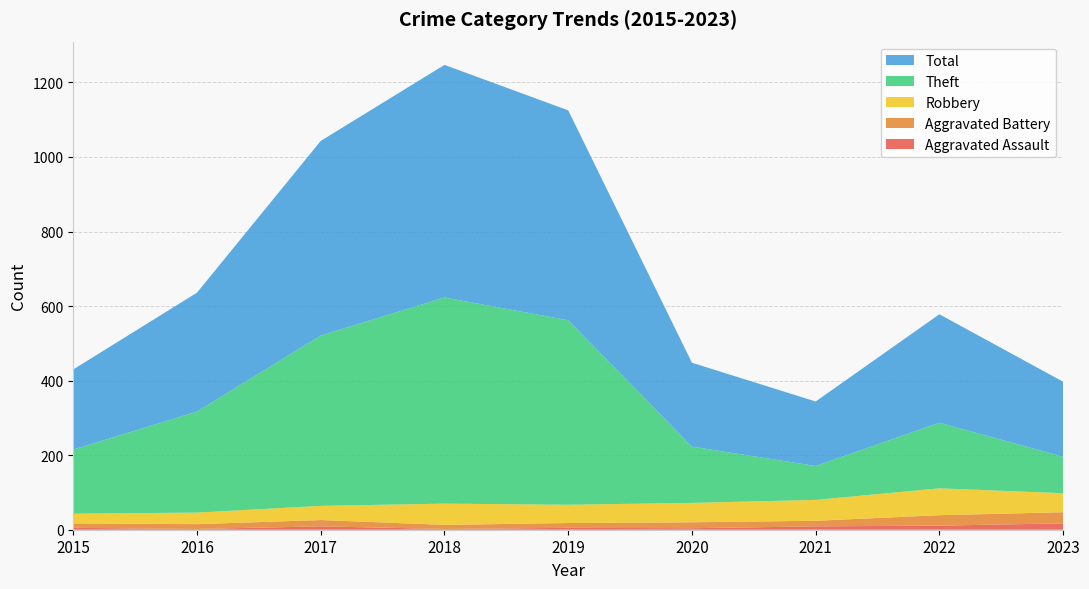

Reading right to left, list all the values displayed in this chart.

Aggravated Assault: 17	11	9	4	5	2	9	2	5
Aggravated Battery: 30	28	15	16	13	11	17	13	12
Robbery: 51	72	56	52	49	57	38	31	26
Theft: 98	176	91	151	495	553	457	271	172
Total: 201	291	173	225	563	624	522	319	215